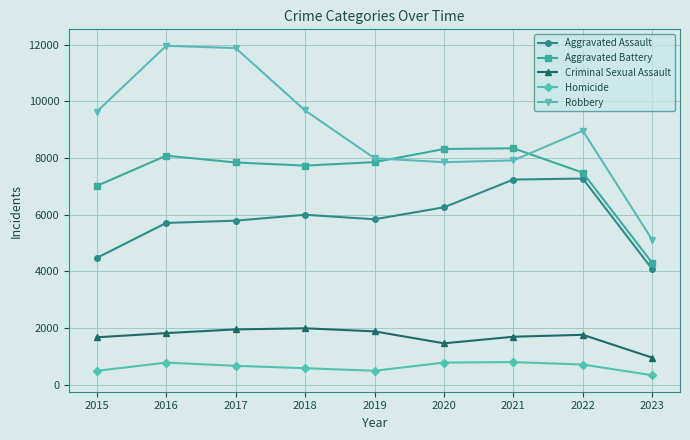

At which category does the chart reach its minimum across all series?

2023